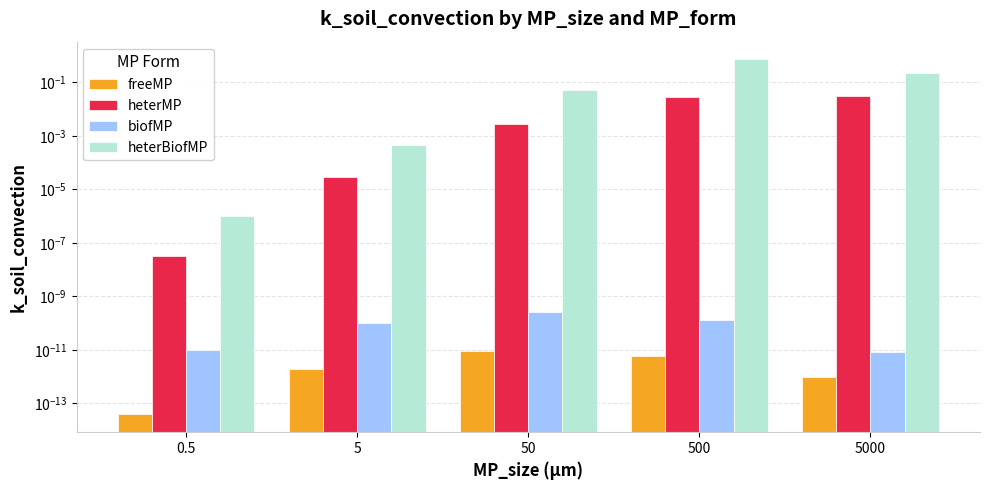

Where is heterMP nearest to the value 0?

0.5